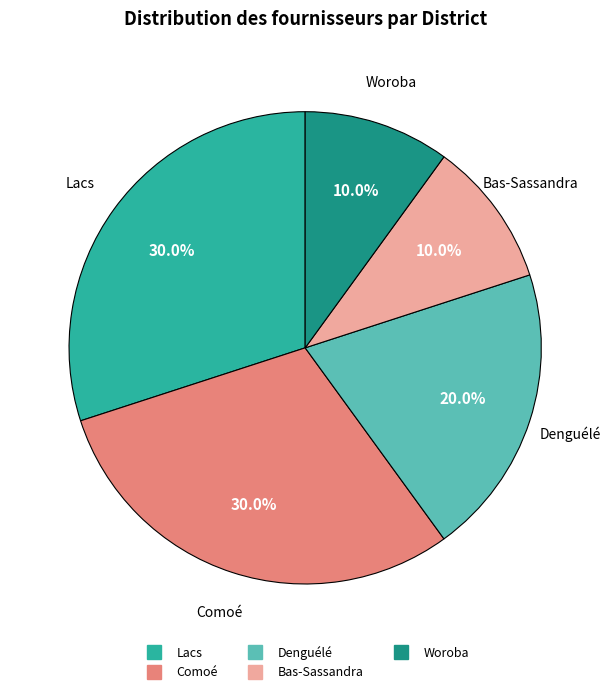

To the nearest percent, what is the combined percentage of Bas-Sassandra and Woroba?

20%